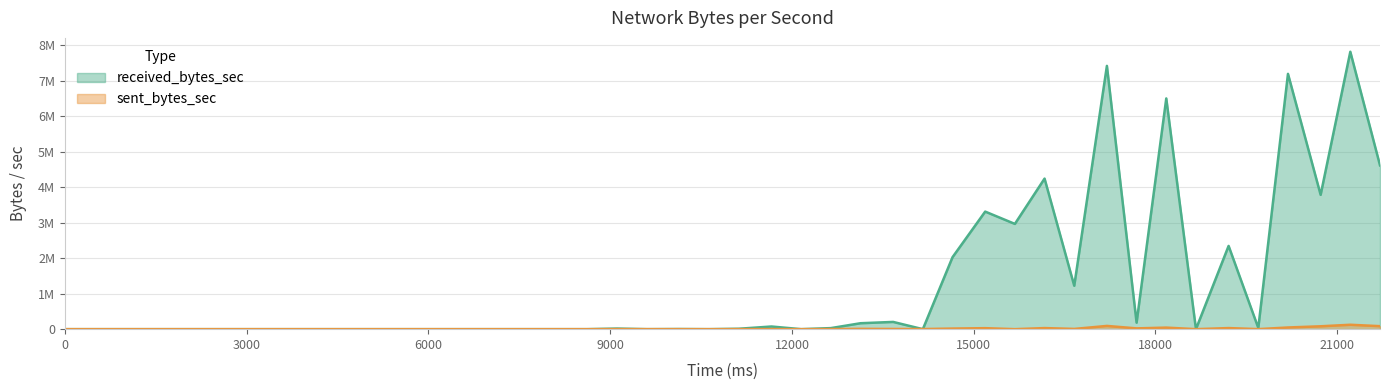

Reading left to right, what are all the values shown in this chart?

received_bytes_sec: 0=0	2597=0	3087=0	3577=0	4067=0	4606=0	5096=0	5586=0	6076=0	6615=0	7105=0	7595=0	8134=0	8624=0	9114=16554	9604=0	10143=3968	10633=0	11123=11699	11662=74971	12152=0	12642=29630	13132=167424	13671=204086	14161=0	14651=2028544	15190=3313252	15680=2966024	16170=4243479	16660=1223519	17199=7419818	17689=183096	18179=6502618	18669=0	19208=2346219	19698=34909	20188=7194953	20727=3785814	21217=7817758	21707=4615745
sent_bytes_sec: 0=0	2597=0	3087=0	3577=0	4067=0	4606=0	5096=0	5586=0	6076=0	6615=0	7105=0	7595=0	8134=0	8624=0	9114=1946	9604=727	10143=455	10633=0	11123=1013	11662=2087	12152=0	12642=2353	13132=8114	13671=5166	14161=2987	14651=16630	15190=28041	15680=0	16170=30525	16660=6610	17199=91612	17689=22212	18179=43946	18669=0	19208=30790	19698=950	20188=47569	20727=81093	21217=124143	21707=84618